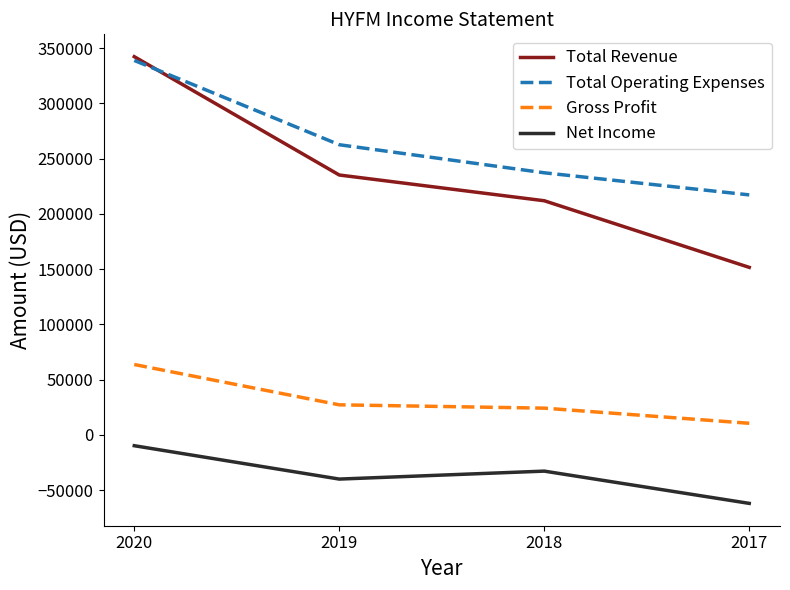

What is the difference between the second highest and second lowest values in the Total Revenue series?

23300